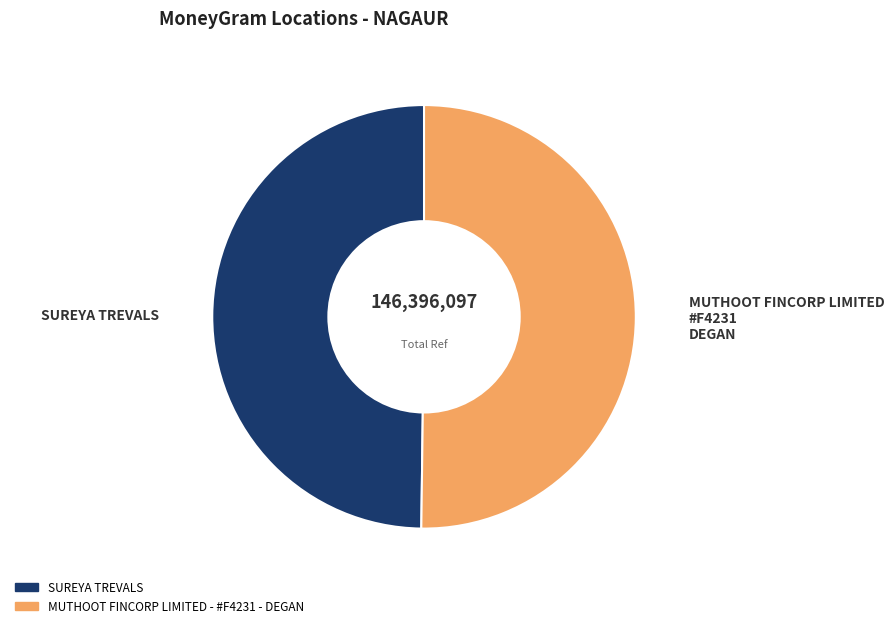

The MUTHOOT FINCORP LIMITED - #F4231 - DEGAN slice represents 50% of the pie. True or false?

True